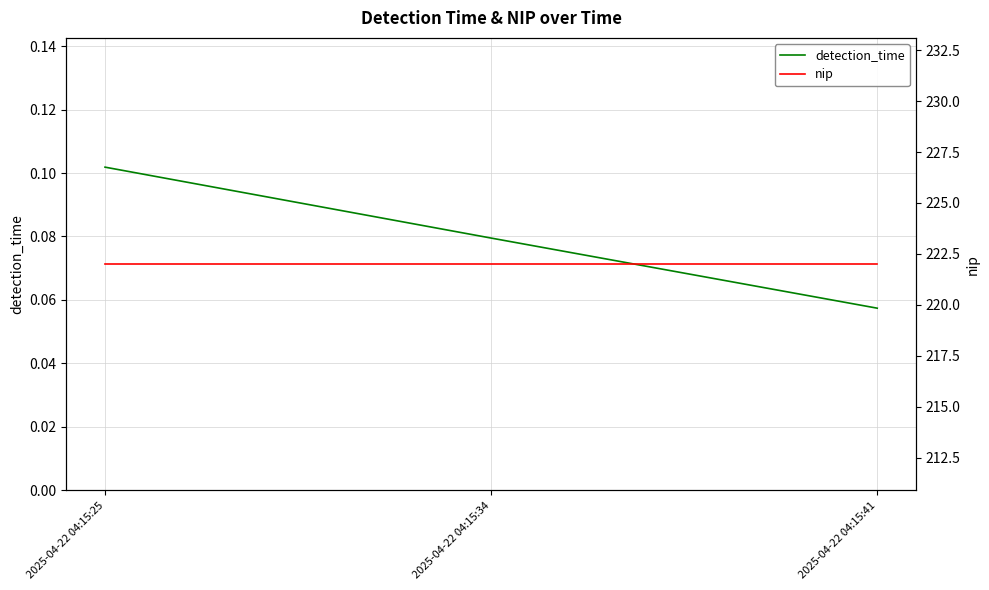

Rank the series by their maximum value, from lowest to highest.

detection_time, nip